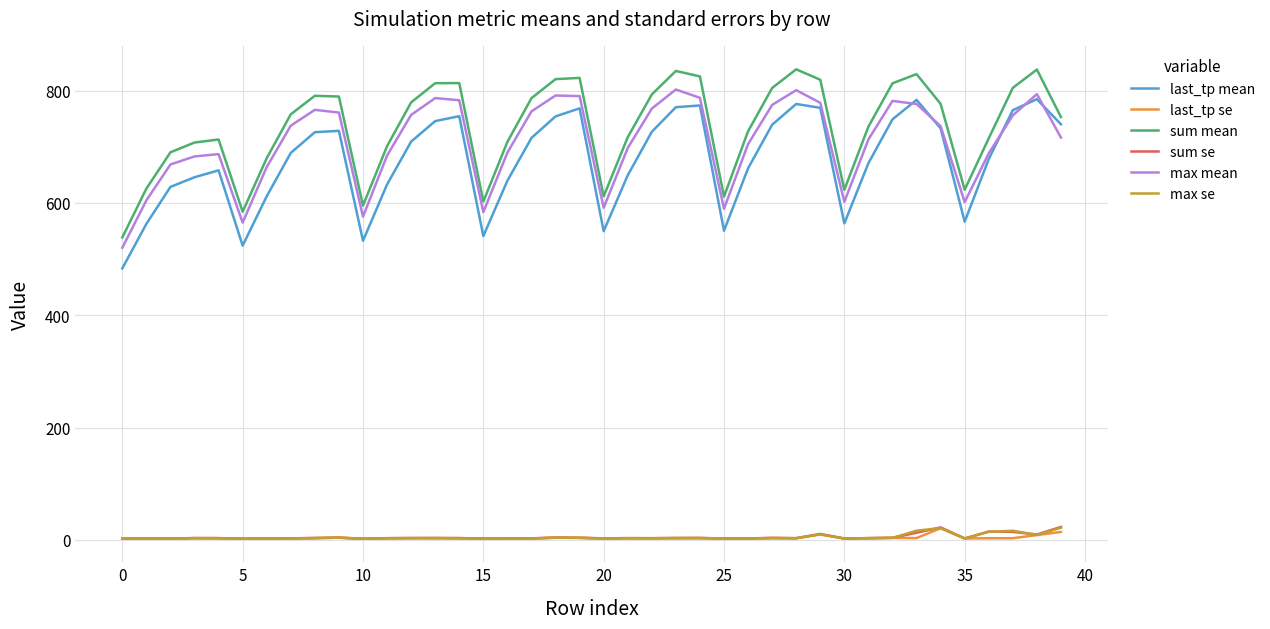

True or false: max se has more than 0 interior local peaks.

True